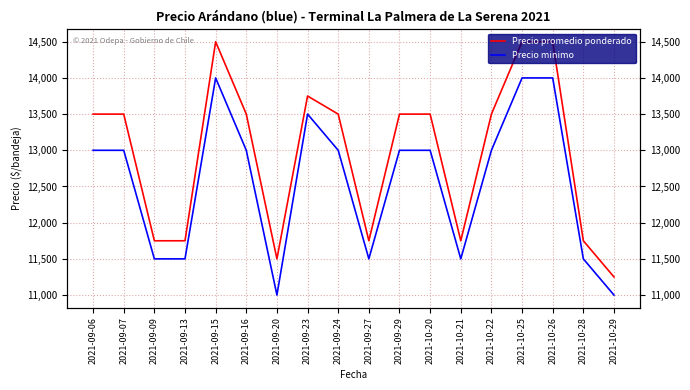

What is the label of the 17th point from the right?

2021-09-07